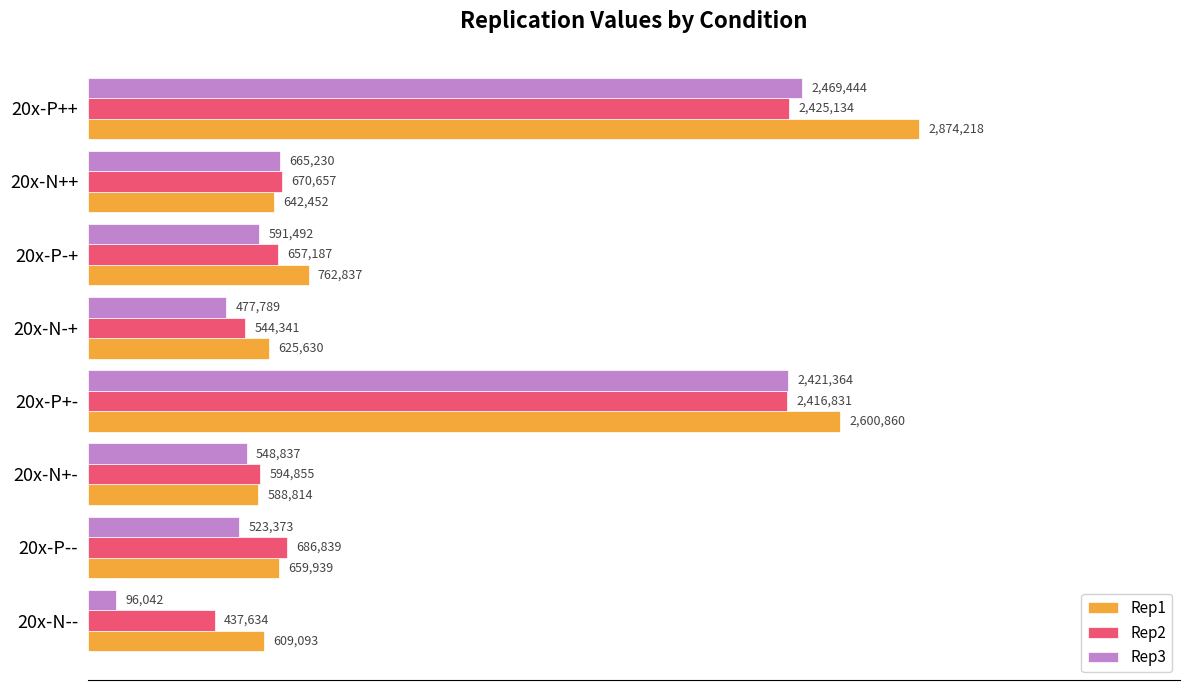

What are all the series names shown in the legend?

Rep1, Rep2, Rep3